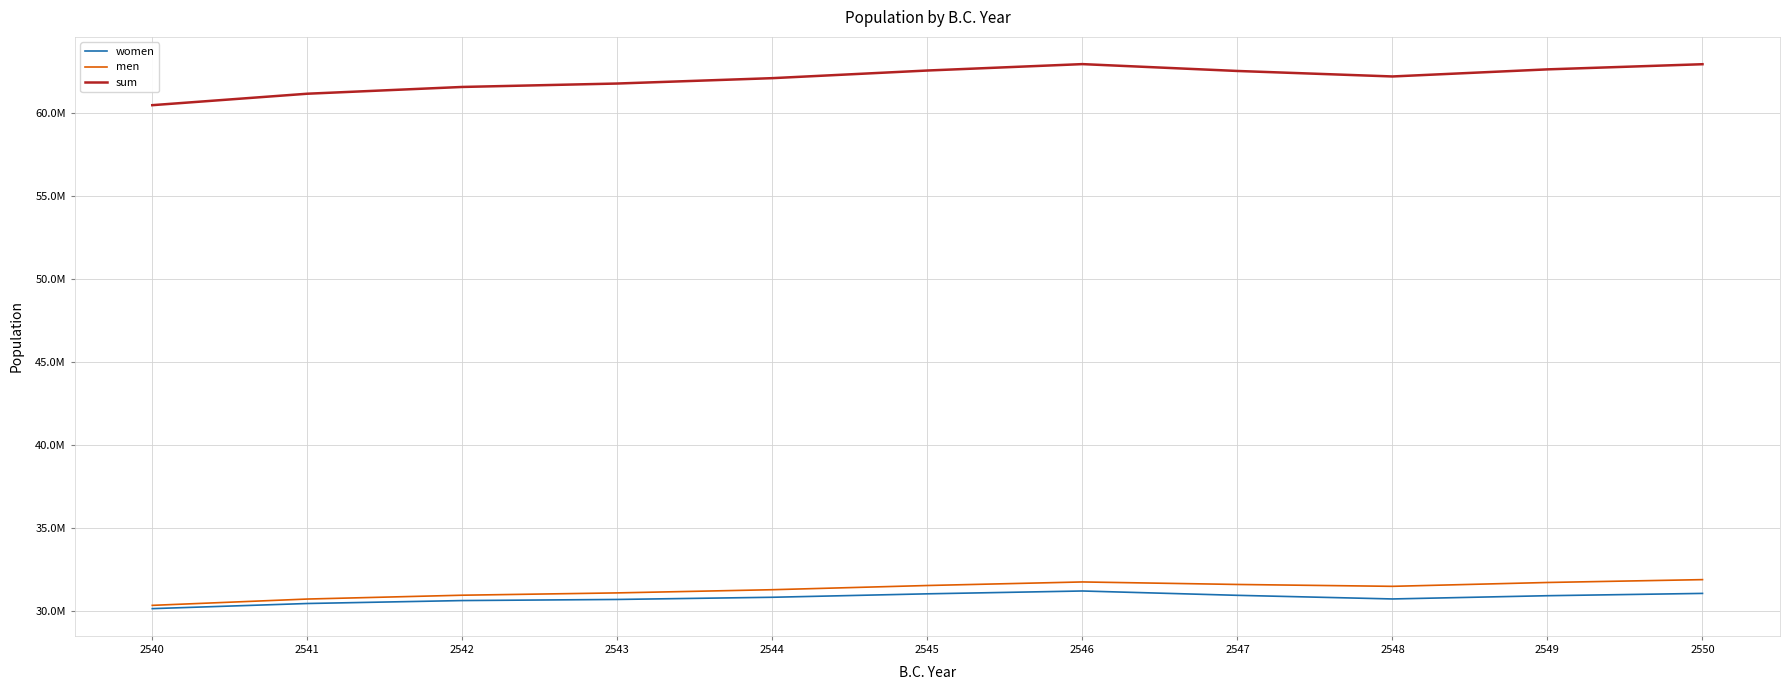

In men, how many points are higher than both neighbors (excluding endpoints)?

1